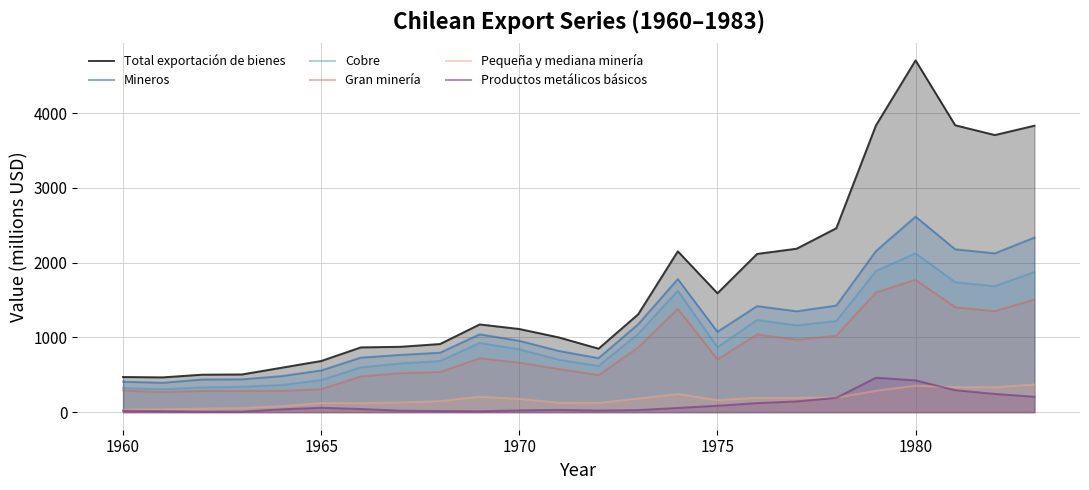

True or false: Total exportación de bienes and Gran minería intersect in this chart.

False